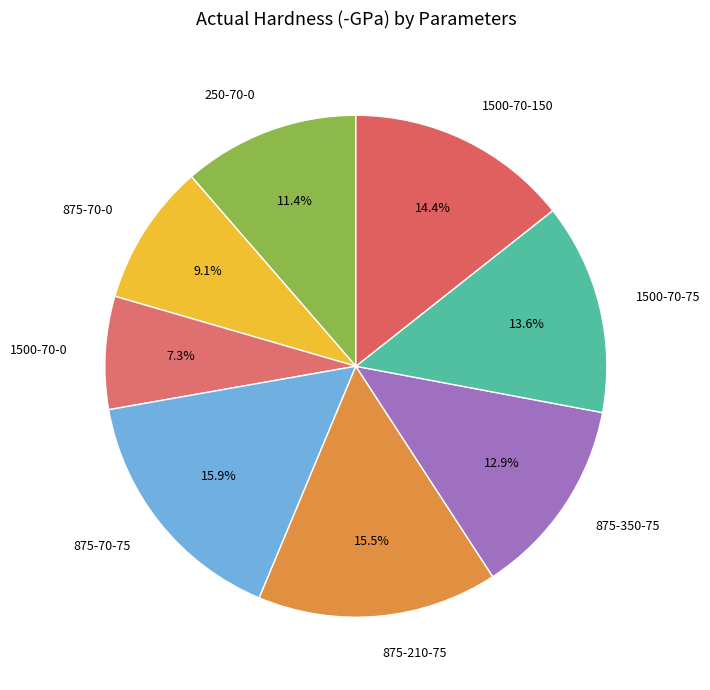

How many slices are in this pie chart?

8